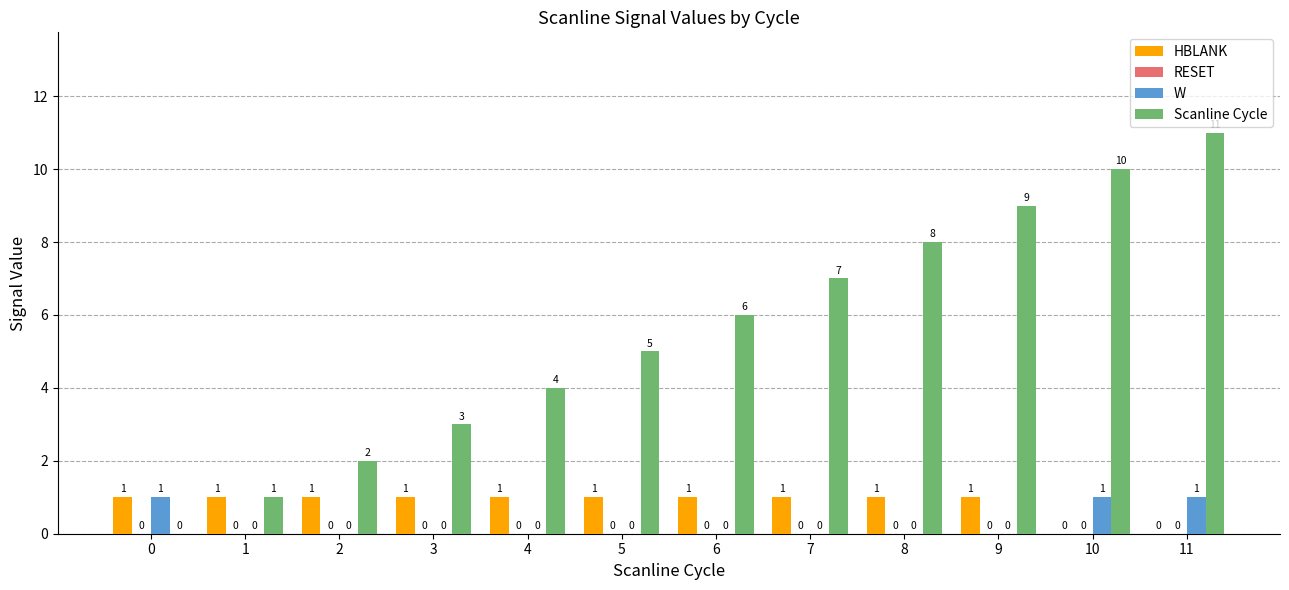

At which label is Scanline Cycle closest to 5?

5